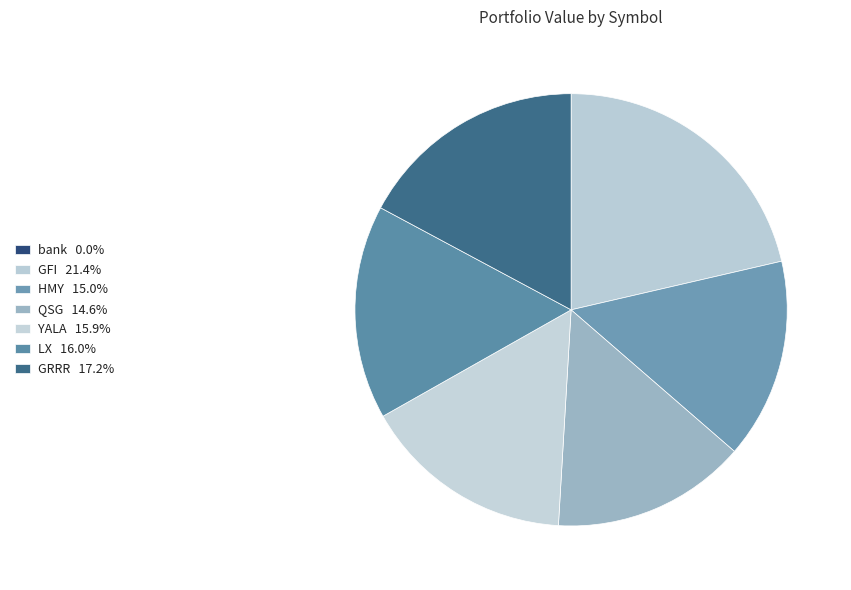

To the nearest percent, what is the difference between the largest and smallest slice percentages?

21%